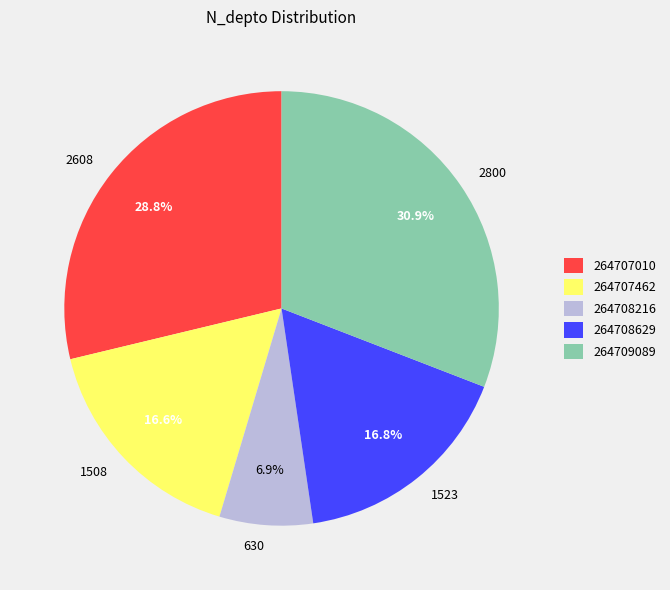

Is 264708629 the majority of the pie?

No